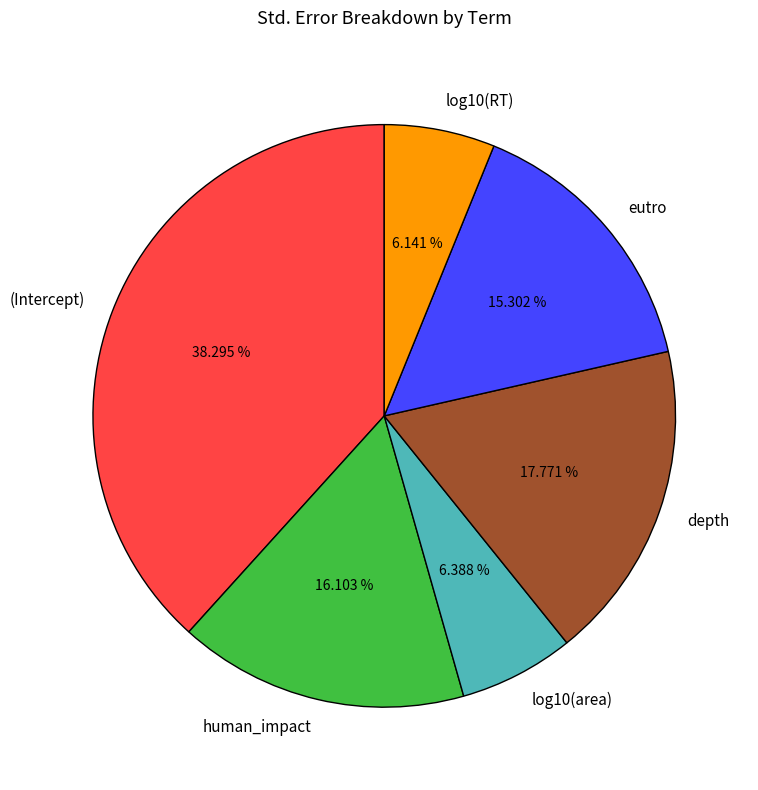

To the nearest percent, what is the average slice percentage?

17%